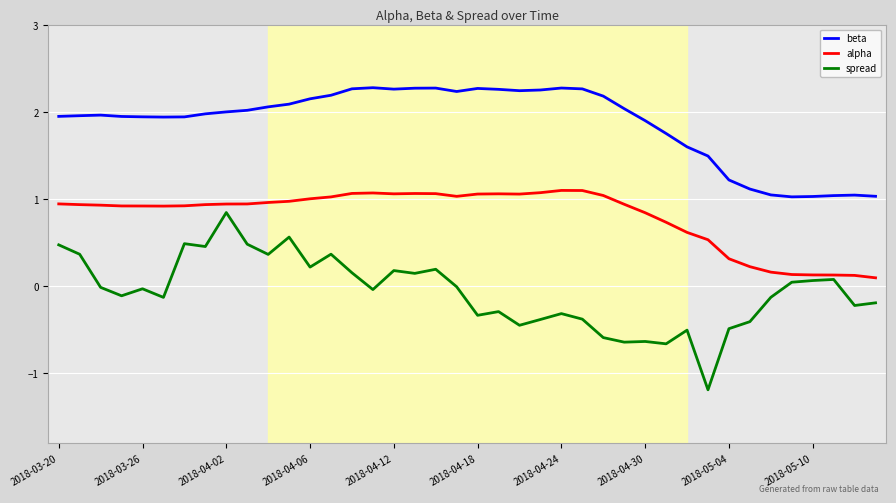

What is the lowest value of the spread series?

-1.2